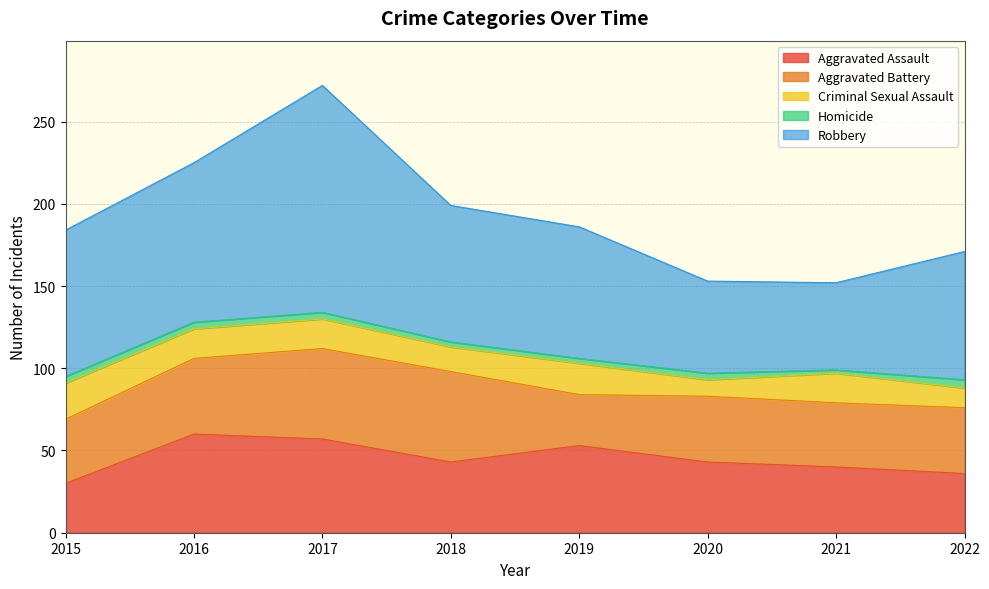

Reading left to right, extract all data points from this chart.

Aggravated Assault: 30	60	57	43	53	43	40	36
Aggravated Battery: 39	46	55	55	31	40	39	40
Criminal Sexual Assault: 22	18	18	15	19	10	18	12
Homicide: 4	4	4	3	3	4	2	5
Robbery: 89	97	138	83	80	56	53	78